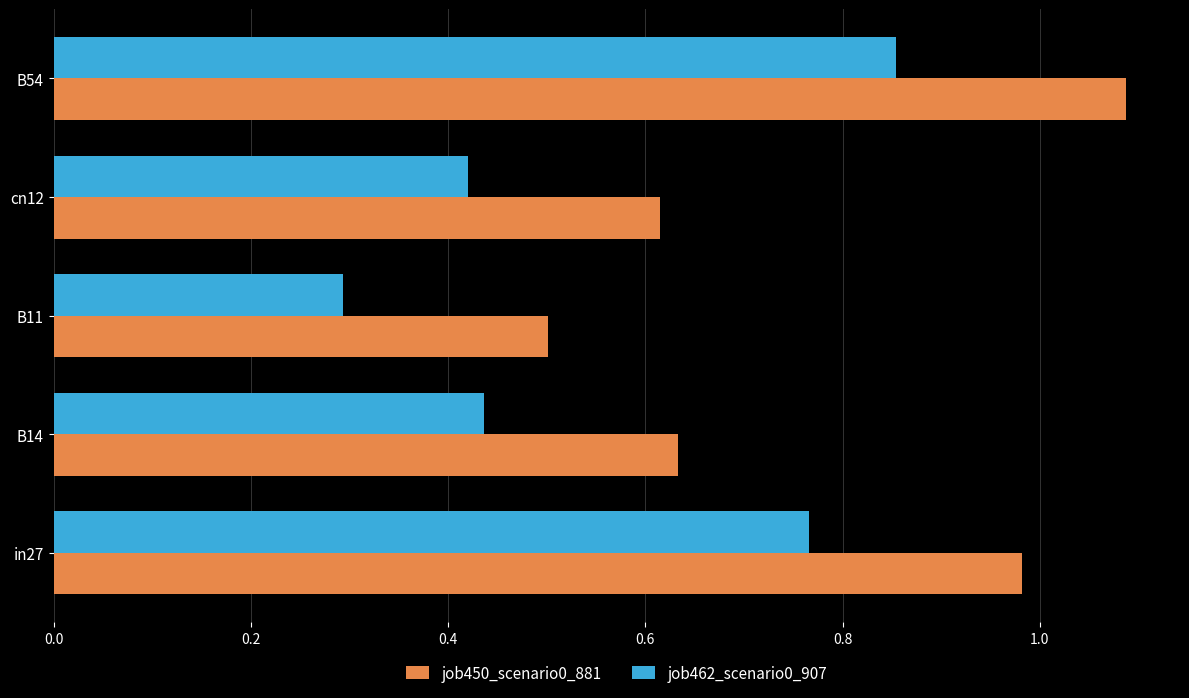

Which series changed the most between cn12 and B54?

job450_scenario0_881